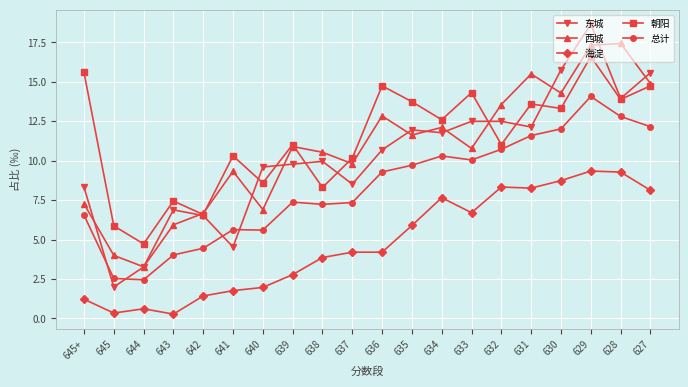

Rank the series by their maximum value, from lowest to highest.

海淀, 总计, 朝阳, 西城, 东城